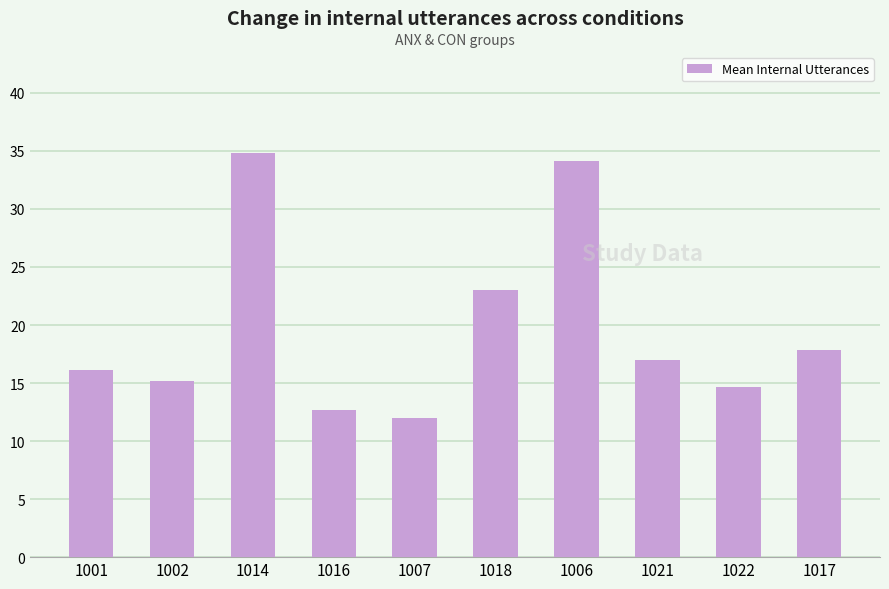

What is the maximum value shown in the chart?

34.8